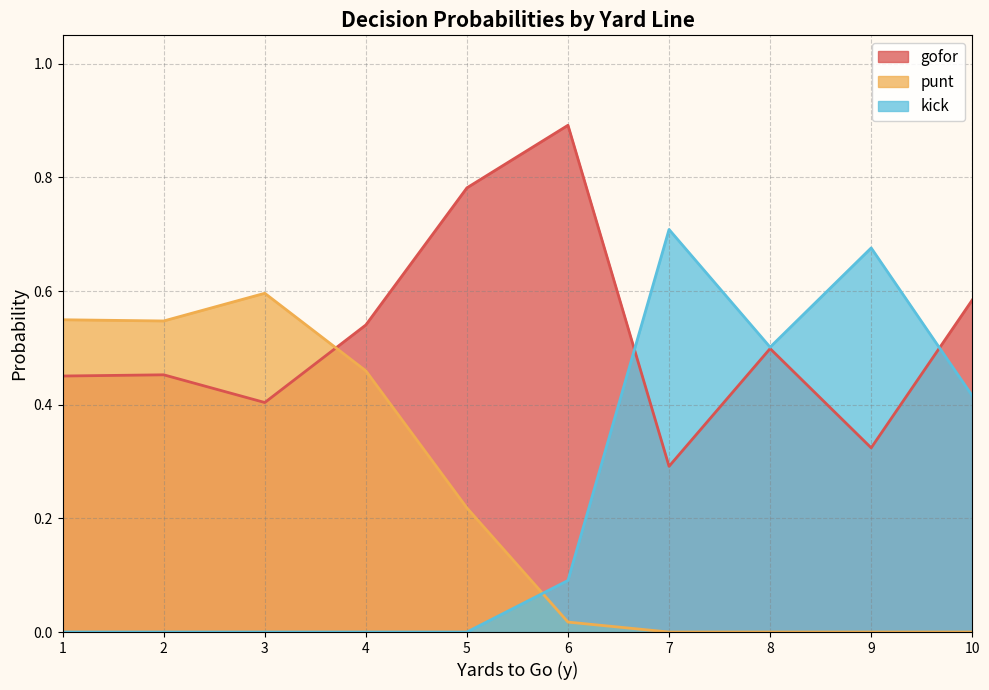

Between which two adjacent categories do gofor and punt first intersect?

3 and 4